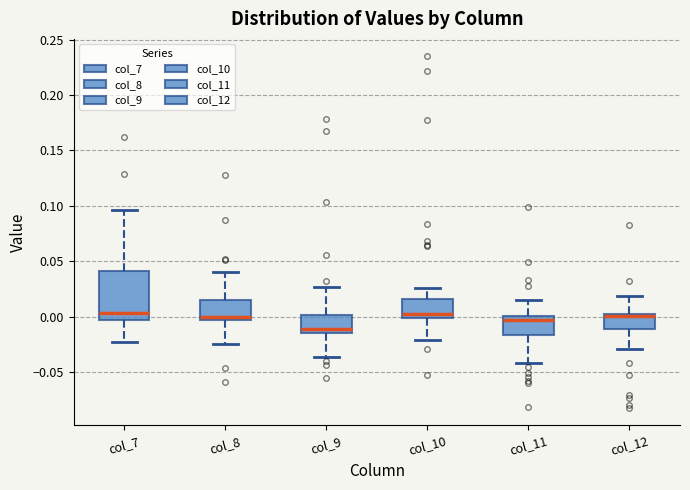

Reading left to right, read every box against the y-axis: the position of its median line, the range the box covers, and the ends of its whiskers. The values are not printed on the chart, so give them approximately, as read against the axis.

col_7: median 0.005, box -0.005 to 0.040, whiskers -0.025 to 0.095
col_8: median 0.000, box -0.005 to 0.015, whiskers -0.025 to 0.040
col_9: median -0.010, box -0.015 to 0.000, whiskers -0.035 to 0.025
col_10: median 0.005, box 0.000 to 0.015, whiskers -0.020 to 0.025
col_11: median -0.005, box -0.015 to 0.000, whiskers -0.040 to 0.015
col_12: median 0.000 (drawn on the box's upper edge), box -0.010 to 0.000, whiskers -0.030 to 0.020